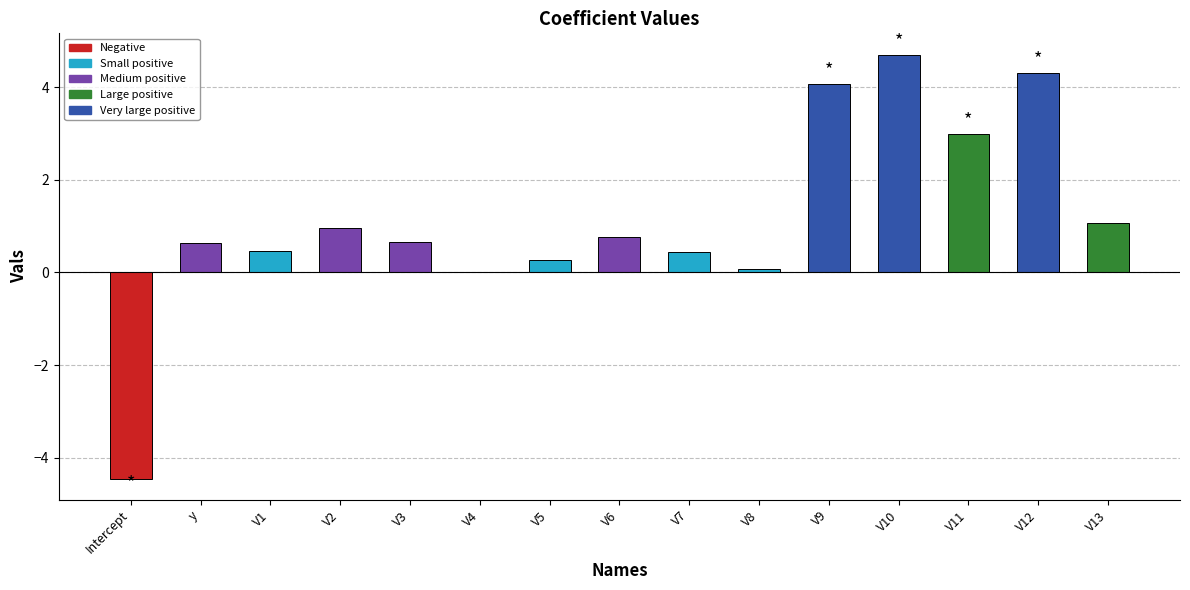

What is the sum of all values?

17.0